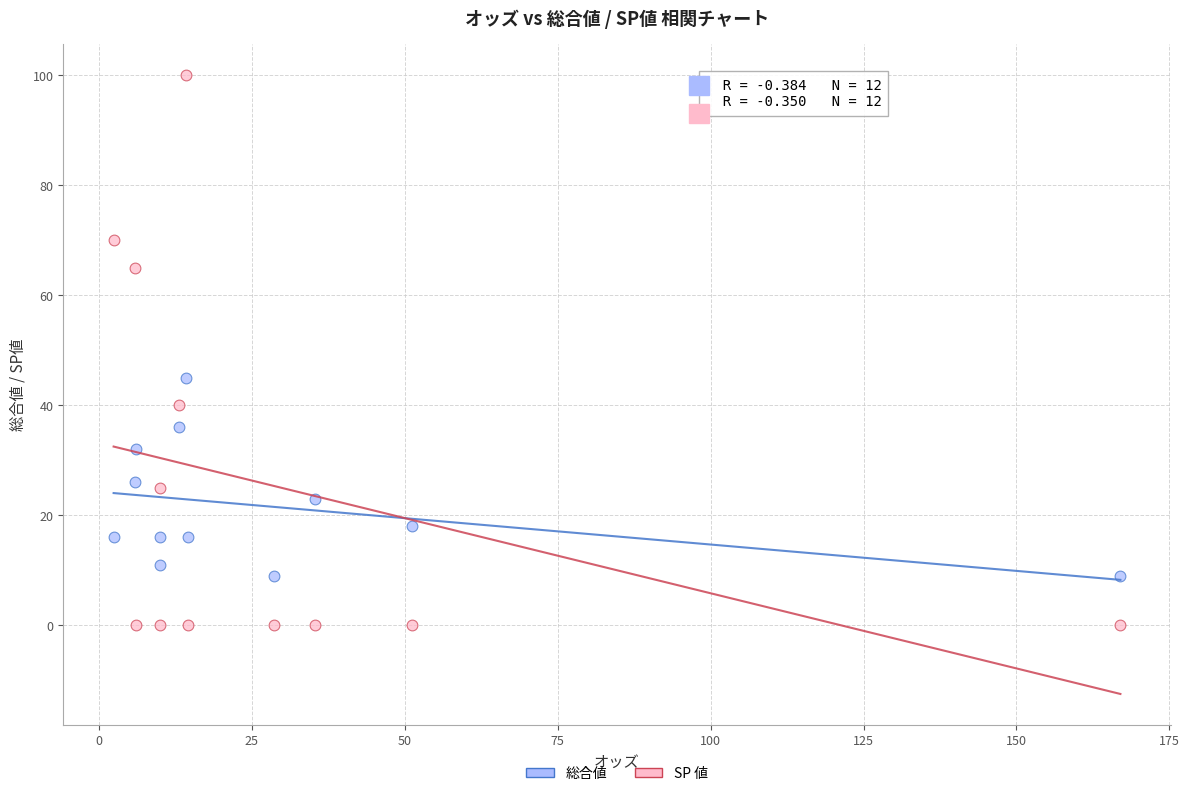

Which series contains the lowest Y value?

SP 値